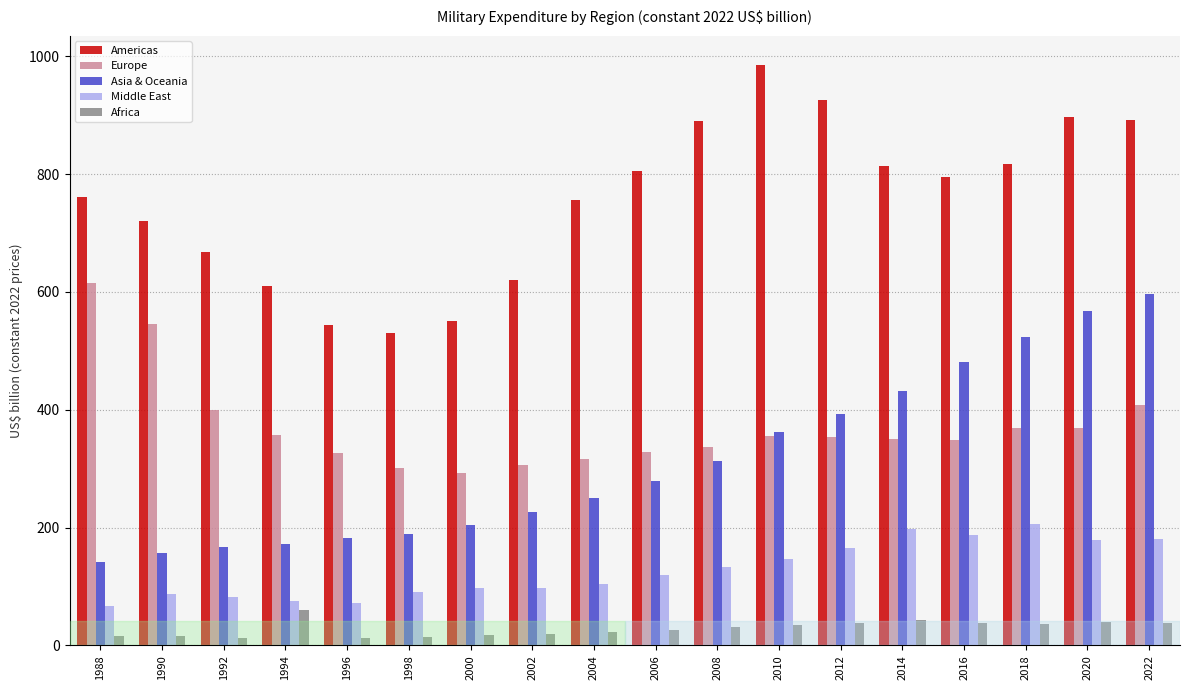

Which category has the highest value in the Americas series?

2010